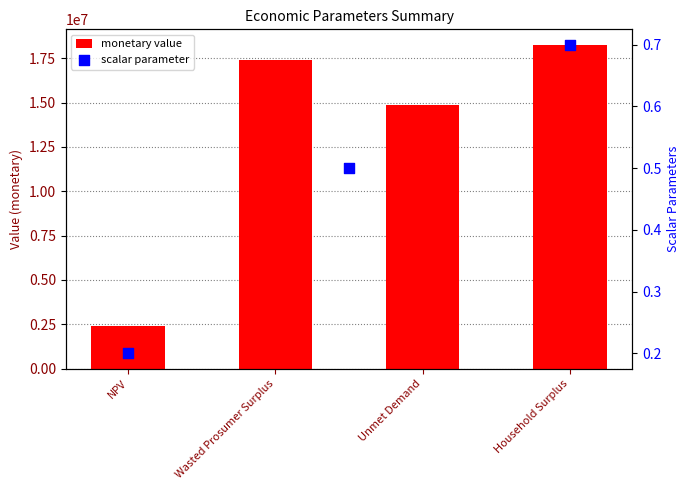

Between NPV and Unmet Demand, which is larger?

Unmet Demand